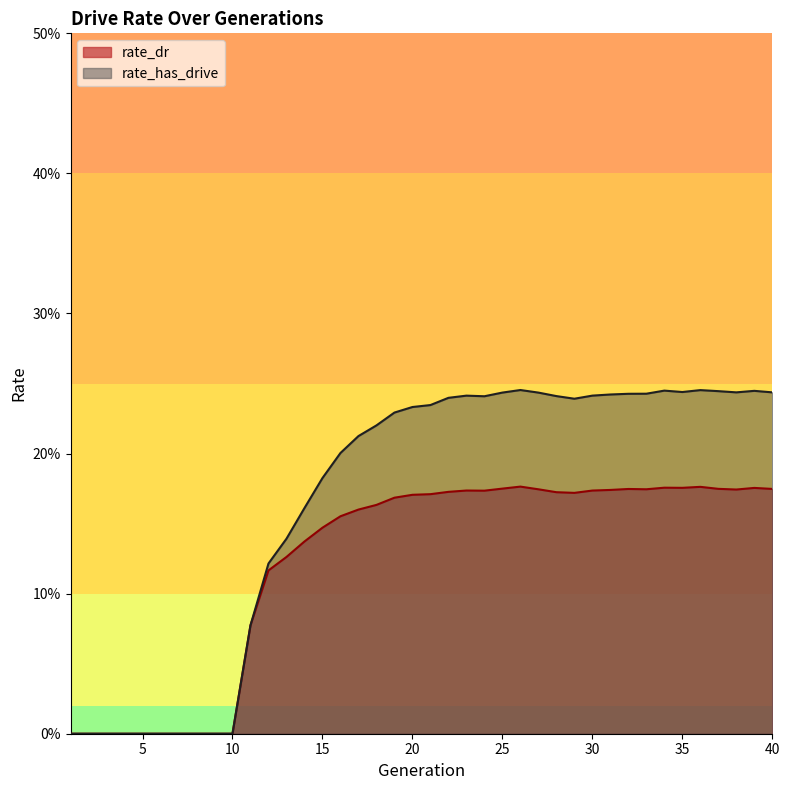

The rate_has_drive series shows 0.2 at 33. True or false?

True